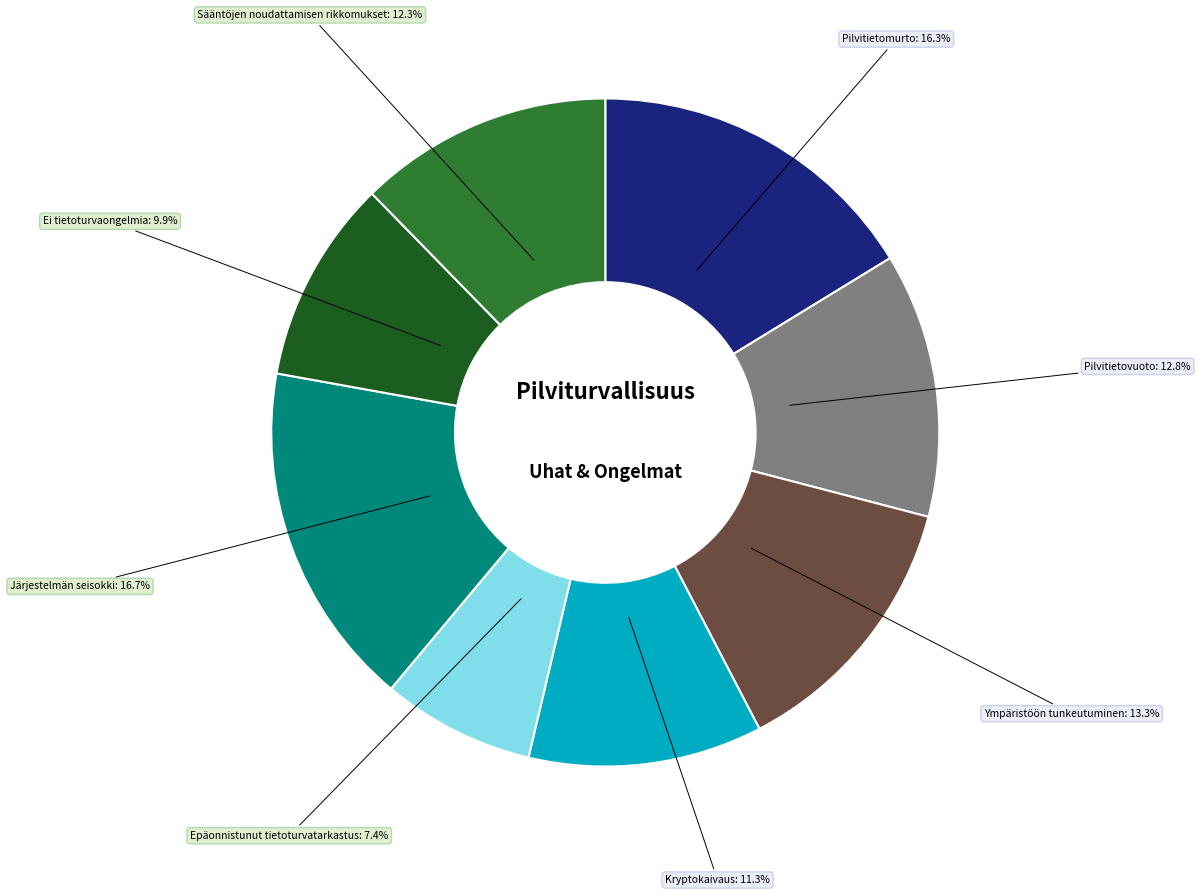

Does Ympäristöön tunkeutuminen represent more than half of the total?

No